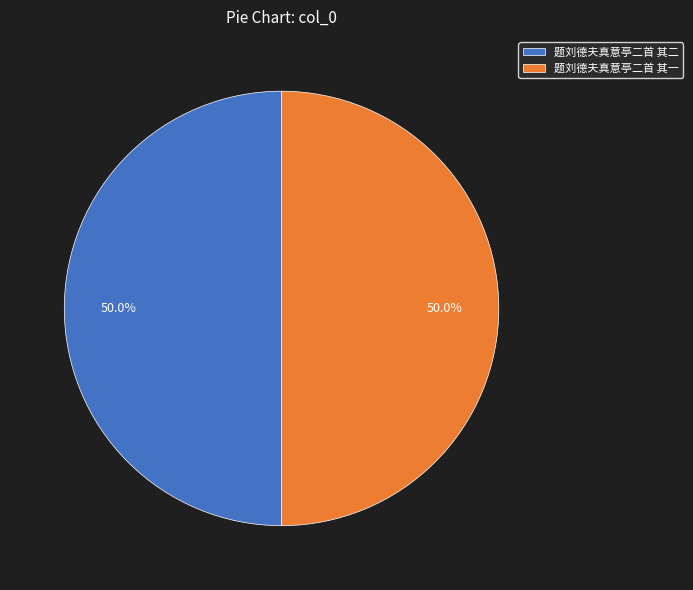

How much of the chart is everything except 题刘德夫真意亭二首 其二?

50.0%